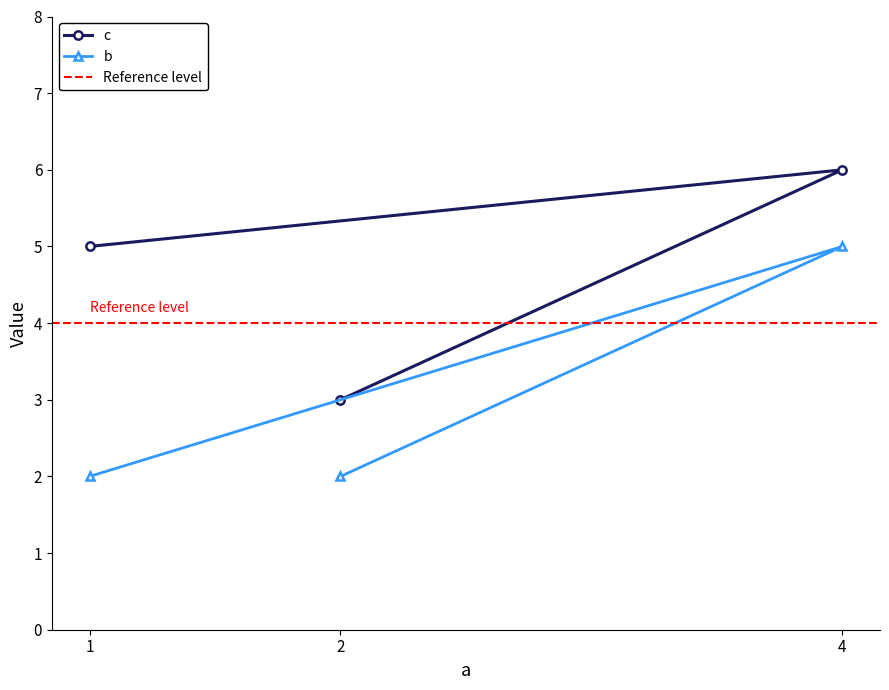

True or false: b has a value of 5 at 4.

True